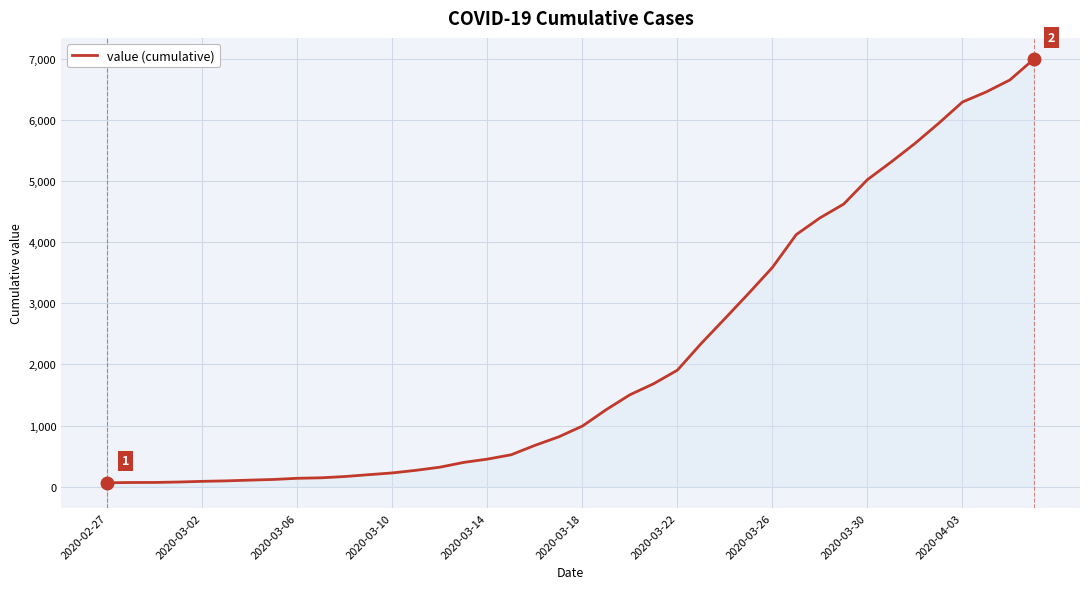

What is the difference between the maximum and minimum values?

6930